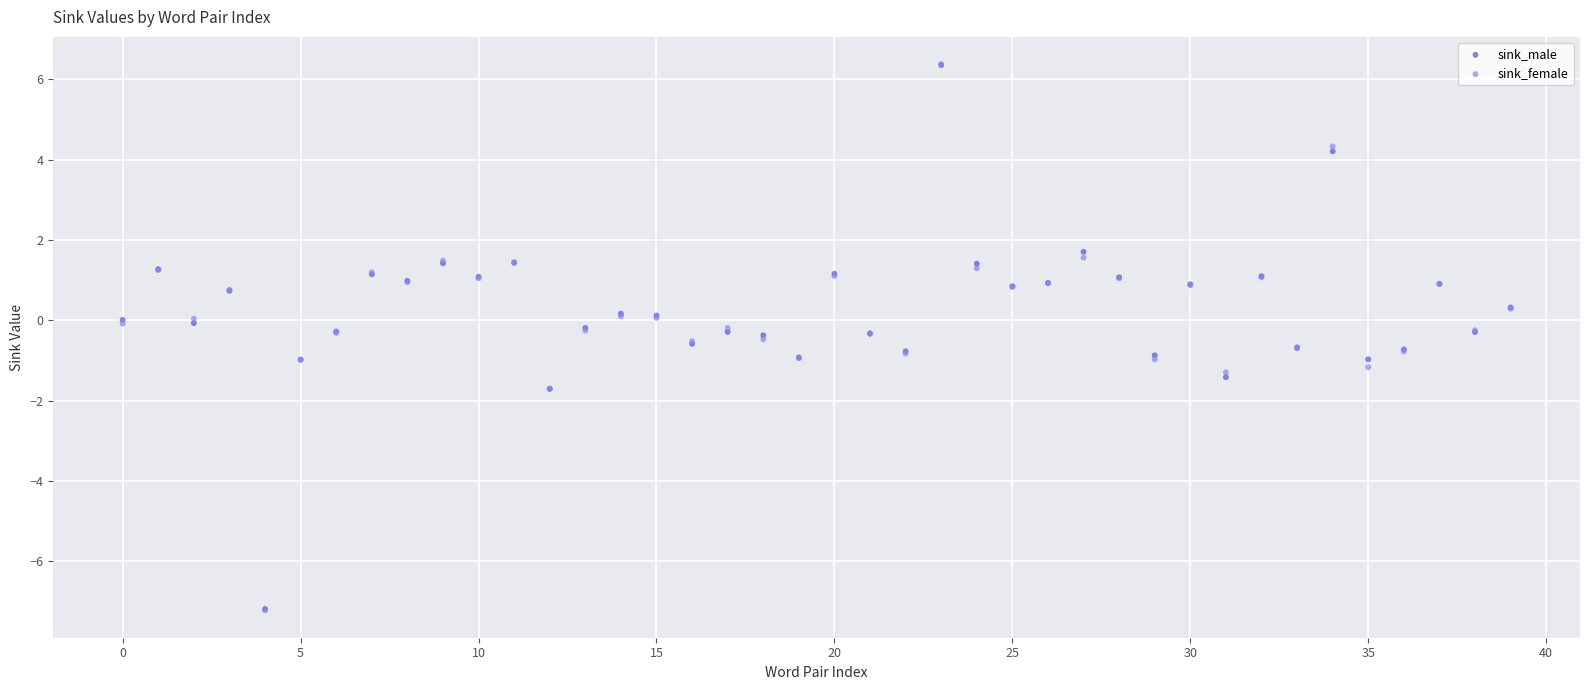

What are all the series names shown in the legend?

sink_male, sink_female